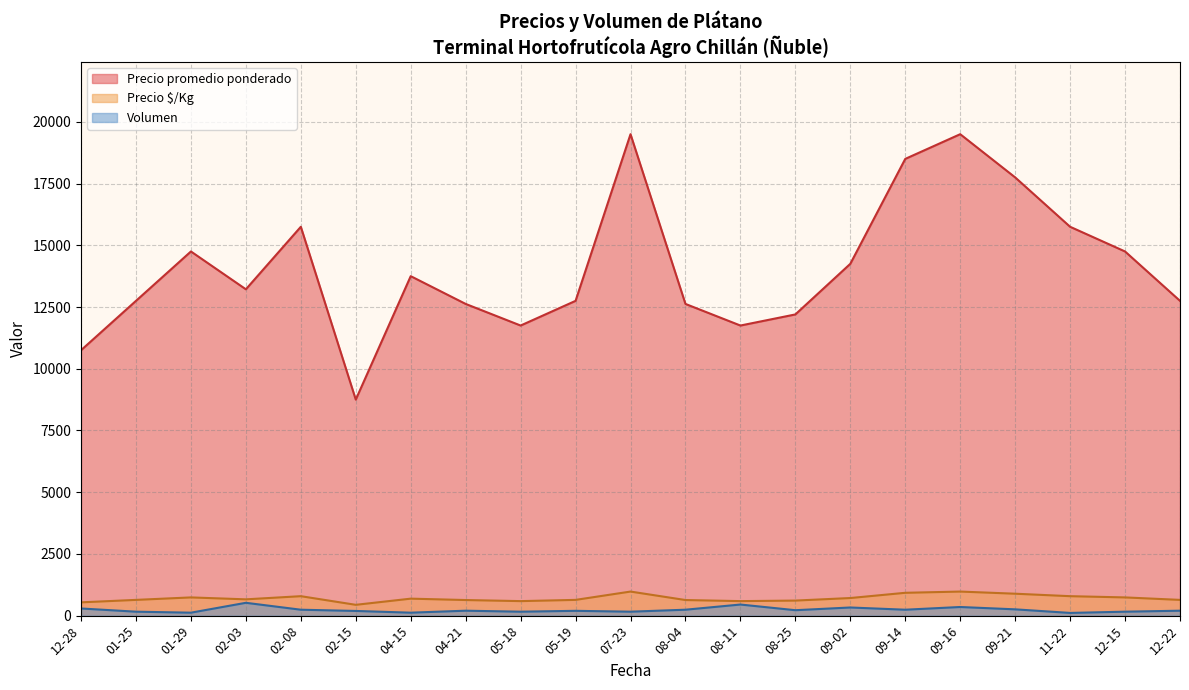

Where is the first local minimum for Precio promedio ponderado?

02-03